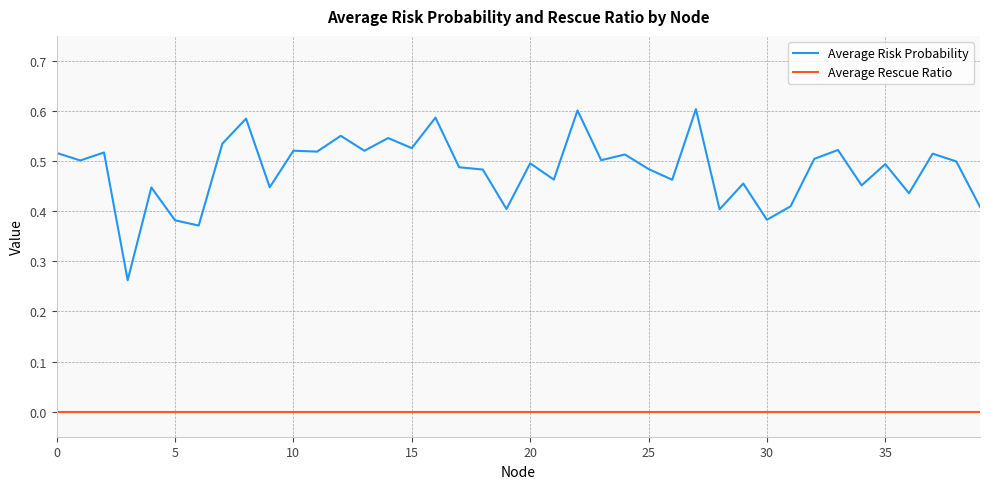

True or false: Average Rescue Ratio and Average Risk Probability cross at least once.

False